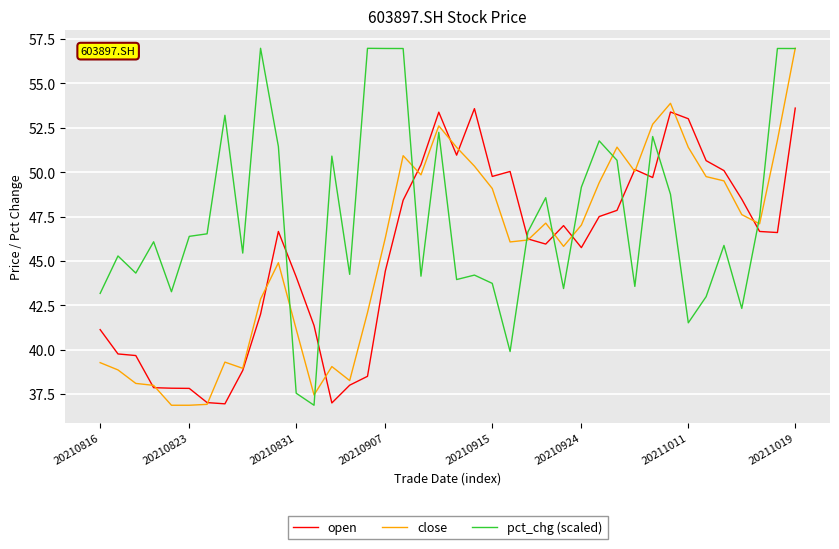

Which series ends up on top after the final intersection of open and pct_chg (scaled)?

pct_chg (scaled)